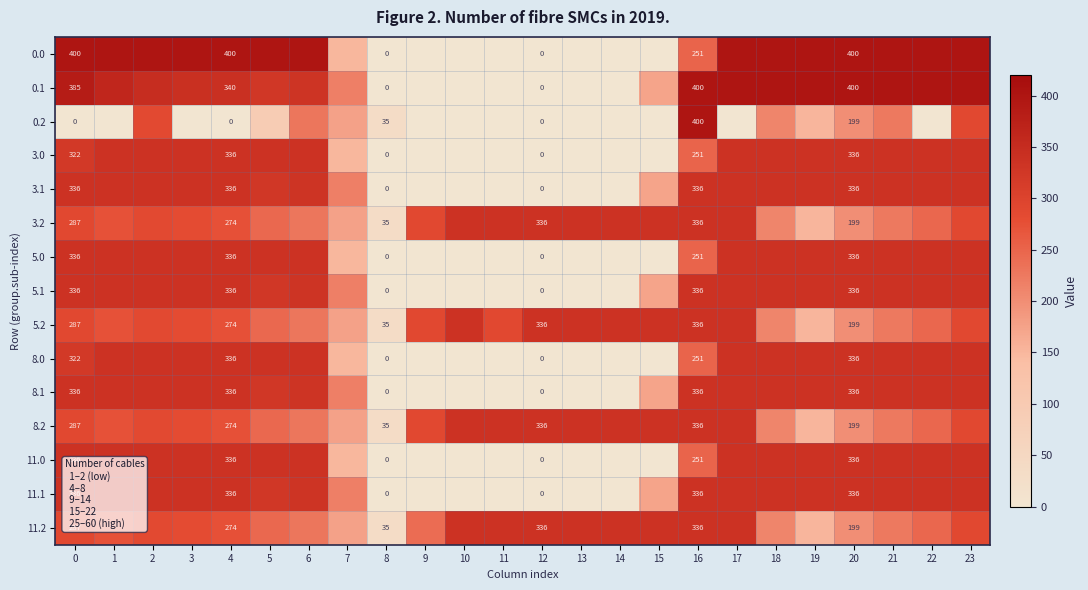

At which category is the sum across all series the highest?

23